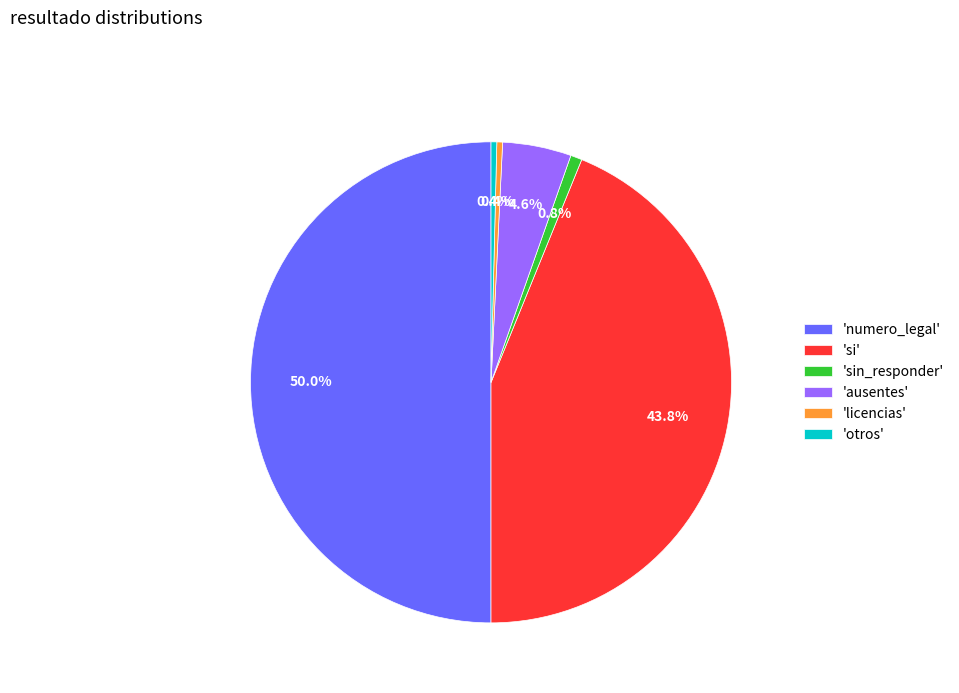

How many segments does this pie chart have?

6